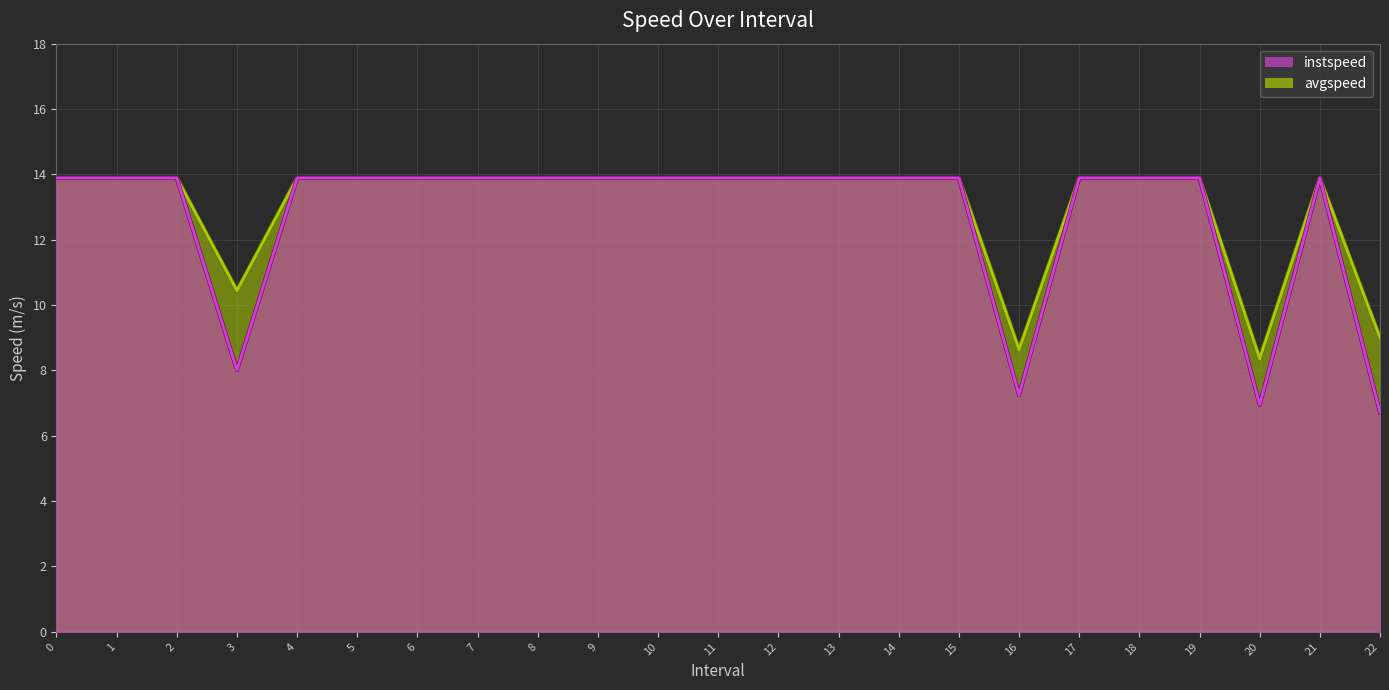

Is it true that avgspeed equals 13.9 at 21?

True